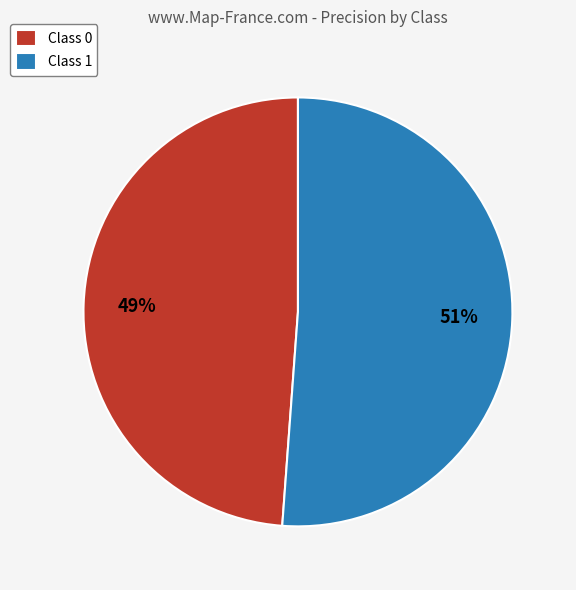

What is the largest slice in the pie chart?

Class 1